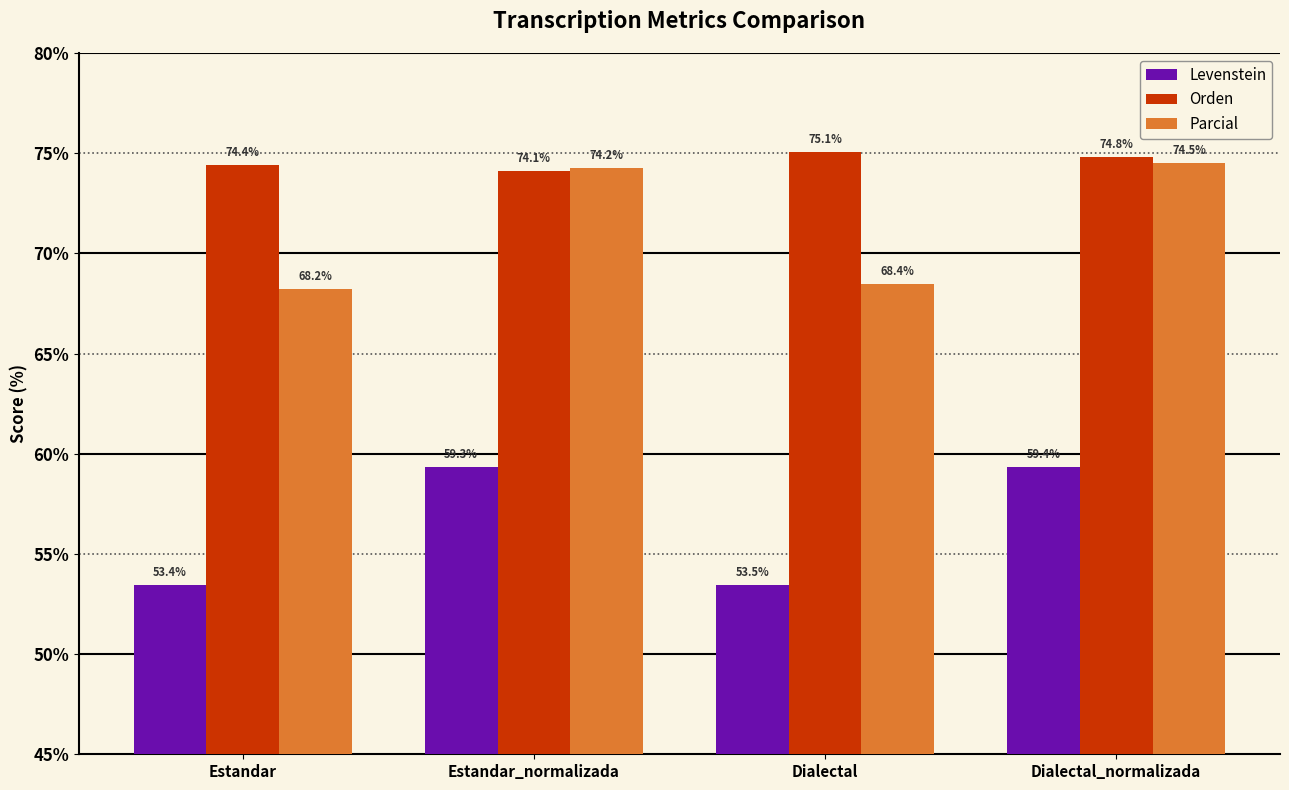

What is the total value across all series at Estandar?

196.1